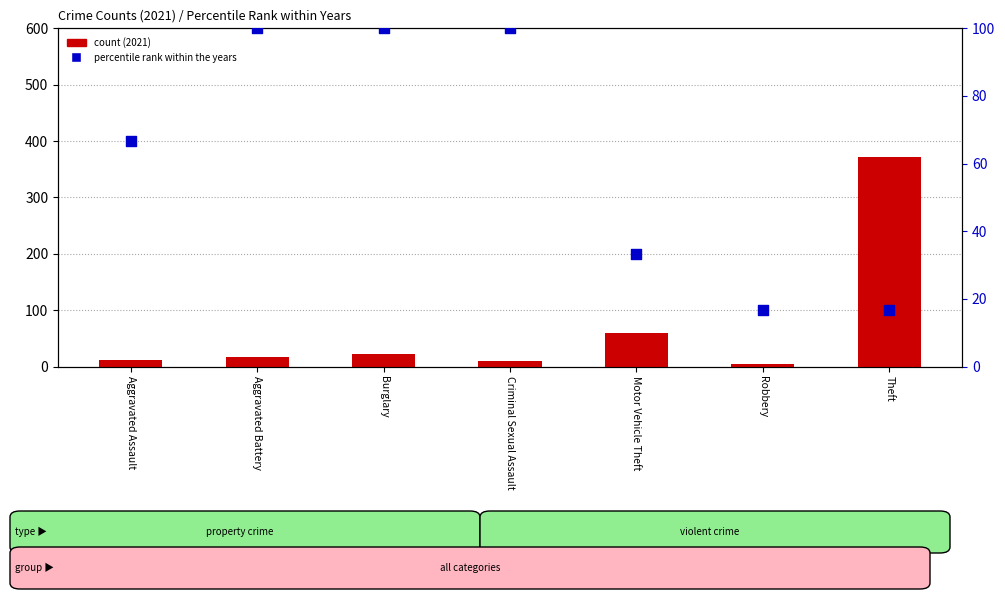

Which series contains the highest Y value?

count